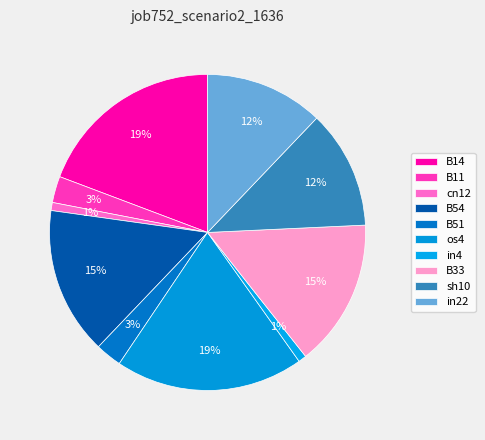

To the nearest percent, what is the average slice percentage?

10%